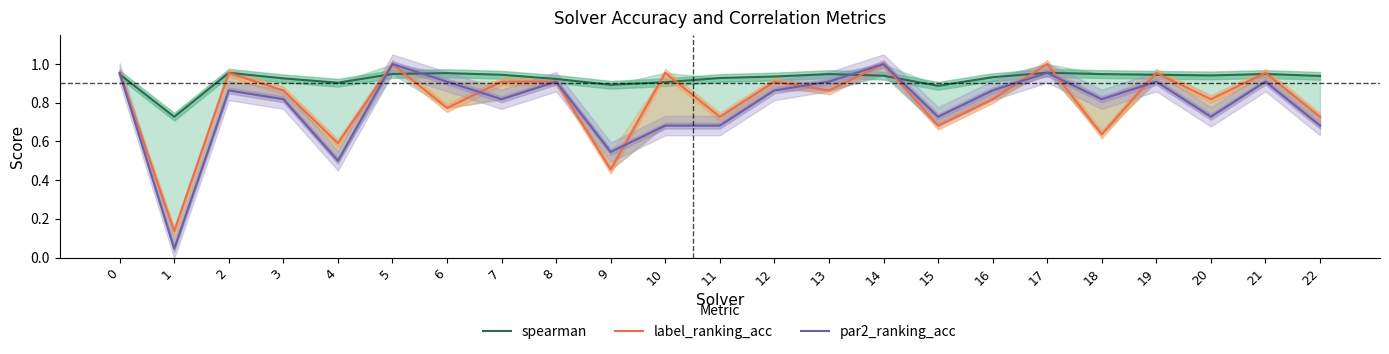

Reading right to left, what are all the values shown in this chart?

spearman: 22=0.9	21=0.9	20=0.9	19=0.9	18=0.9	17=1.0	16=0.9	15=0.9	14=0.9	13=0.9	12=0.9	11=0.9	10=0.9	9=0.9	8=0.9	7=0.9	6=1.0	5=0.9	4=0.9	3=0.9	2=1.0	1=0.7	0=0.9
label_ranking_acc: 22=0.7	21=1.0	20=0.8	19=1.0	18=0.6	17=1.0	16=0.8	15=0.7	14=1.0	13=0.9	12=0.9	11=0.7	10=1.0	9=0.5	8=0.9	7=0.9	6=0.8	5=1.0	4=0.6	3=0.9	2=1.0	1=0.1	0=1.0
par2_ranking_acc: 22=0.7	21=0.9	20=0.7	19=0.9	18=0.8	17=1.0	16=0.9	15=0.7	14=1.0	13=0.9	12=0.9	11=0.7	10=0.7	9=0.5	8=0.9	7=0.8	6=0.9	5=1.0	4=0.5	3=0.8	2=0.9	1=0.0	0=1.0